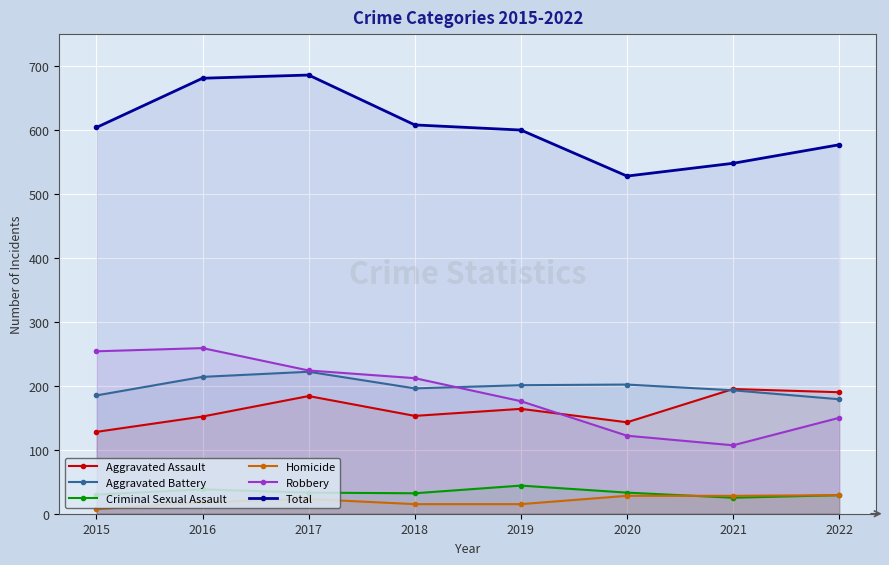

What are all the series names shown in the legend?

Aggravated Assault, Aggravated Battery, Criminal Sexual Assault, Homicide, Robbery, Total